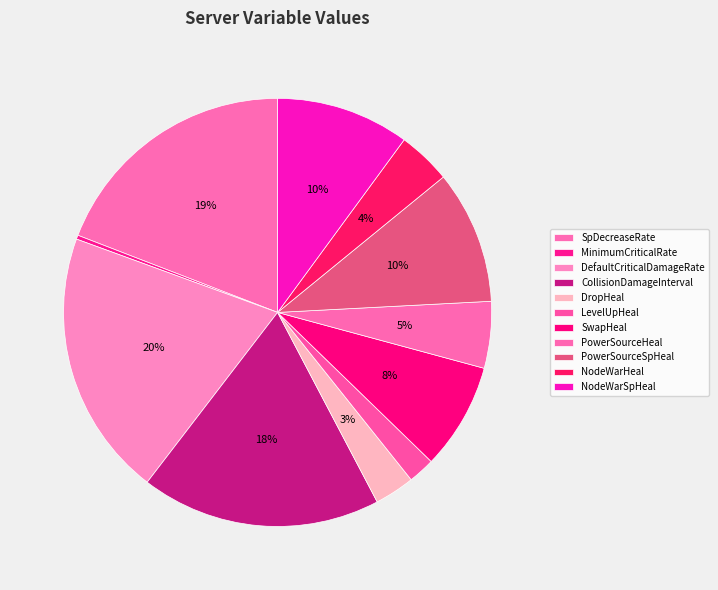

What is the largest slice in the pie chart?

DefaultCriticalDamageRate